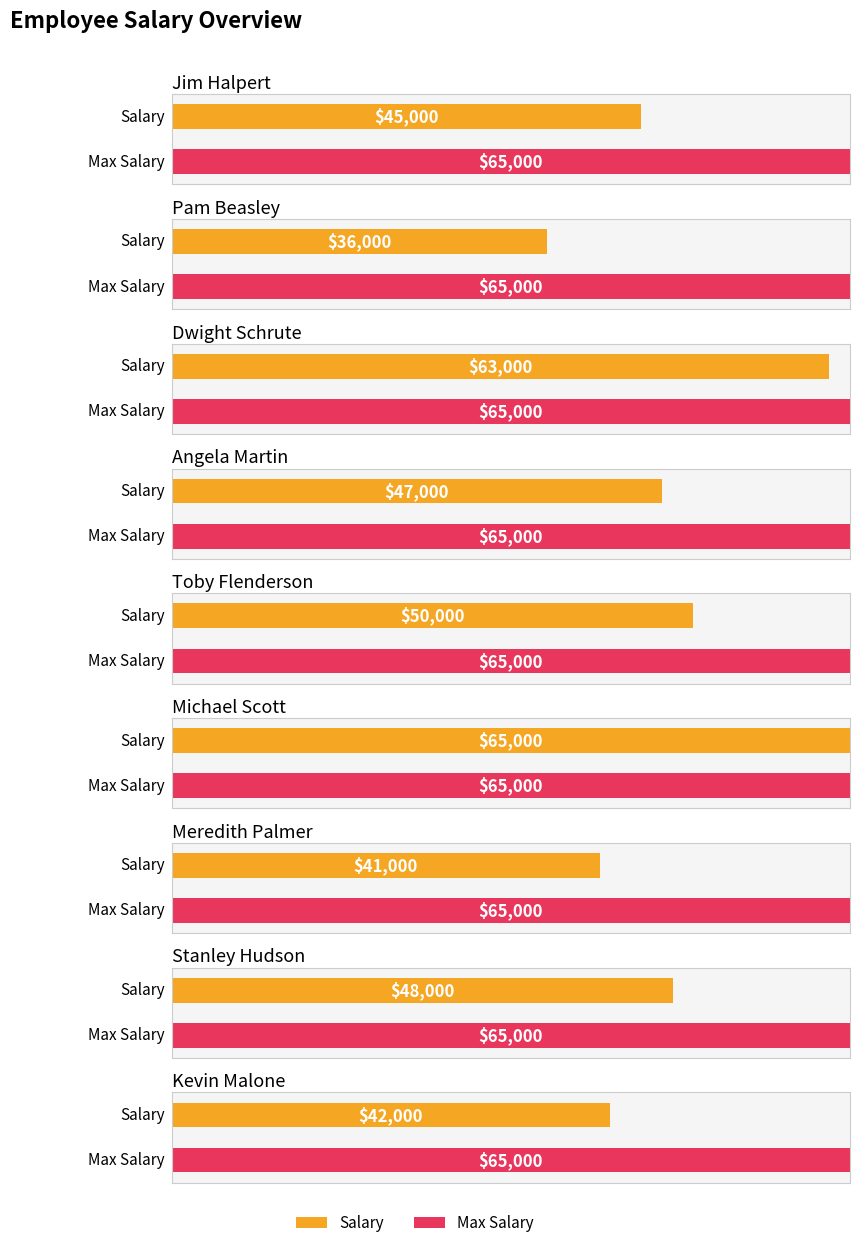

Does the chart contain any negative values?

No